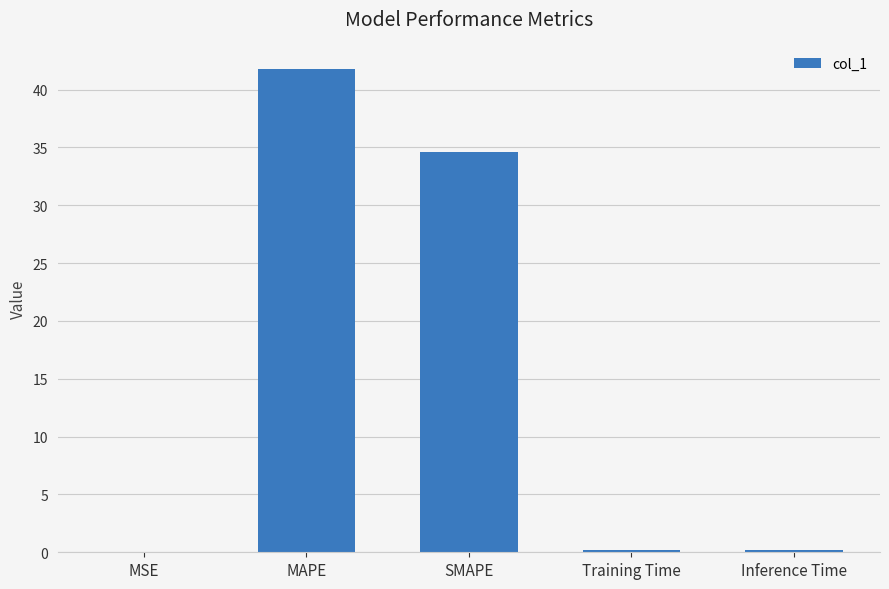

Which label corresponds to the largest value in the chart?

MAPE